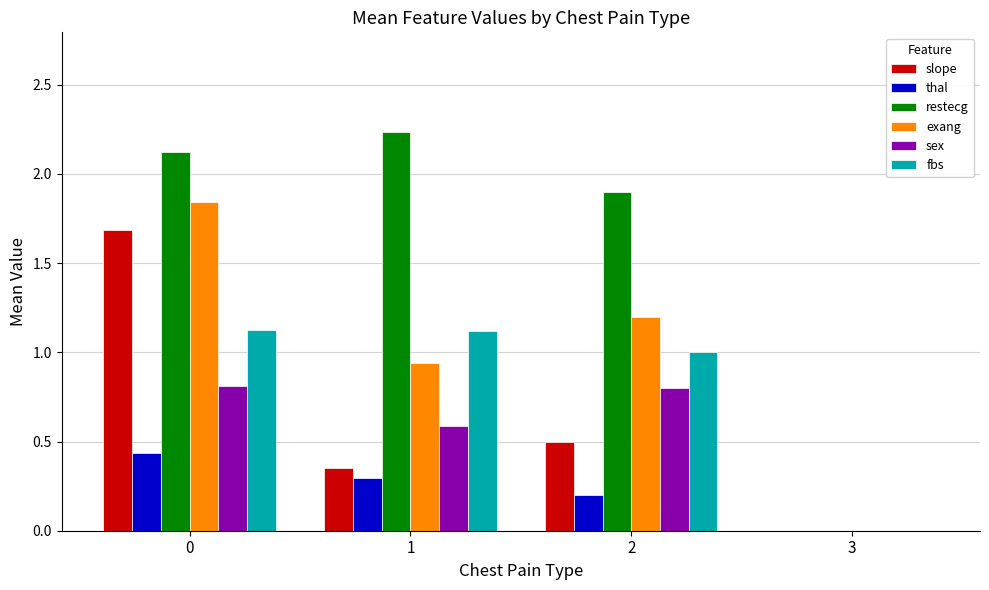

What is the sum of the restecg values at 2 and 0?

4.0